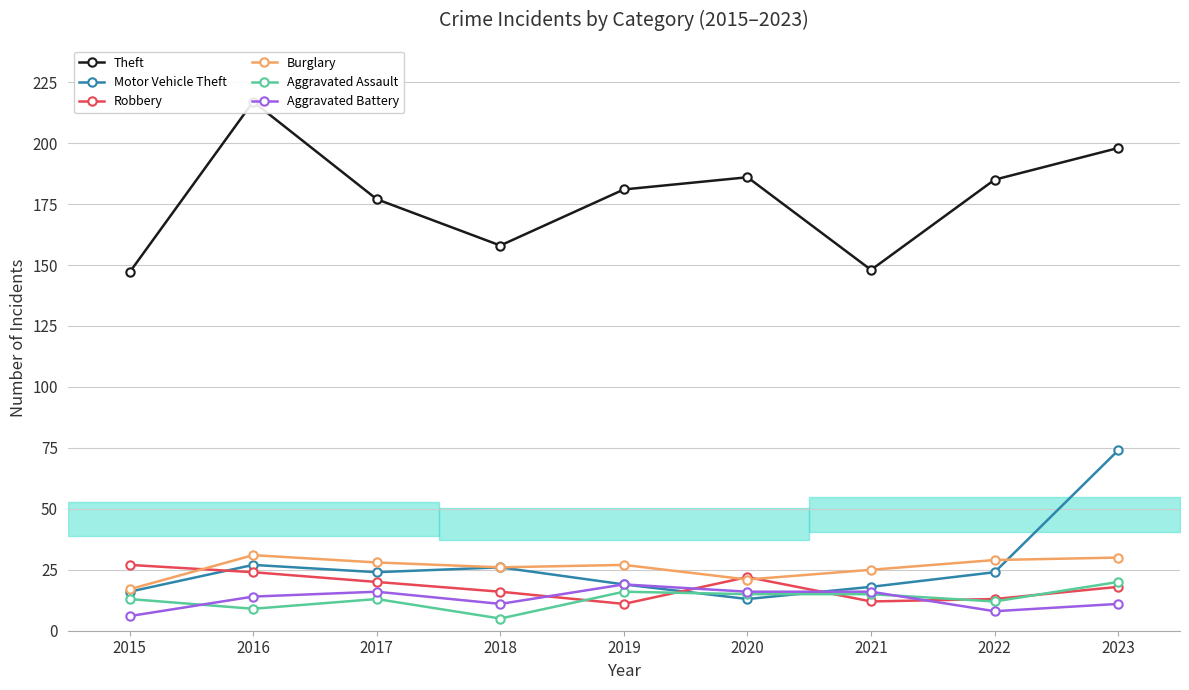

Reading right to left, extract all data points from this chart.

Theft: 2023=198	2022=185	2021=148	2020=186	2019=181	2018=158	2017=177	2016=217	2015=147
Motor Vehicle Theft: 2023=74	2022=24	2021=18	2020=13	2019=19	2018=26	2017=24	2016=27	2015=16
Robbery: 2023=18	2022=13	2021=12	2020=22	2019=11	2018=16	2017=20	2016=24	2015=27
Burglary: 2023=30	2022=29	2021=25	2020=21	2019=27	2018=26	2017=28	2016=31	2015=17
Aggravated Assault: 2023=20	2022=12	2021=15	2020=15	2019=16	2018=5	2017=13	2016=9	2015=13
Aggravated Battery: 2023=11	2022=8	2021=16	2020=16	2019=19	2018=11	2017=16	2016=14	2015=6